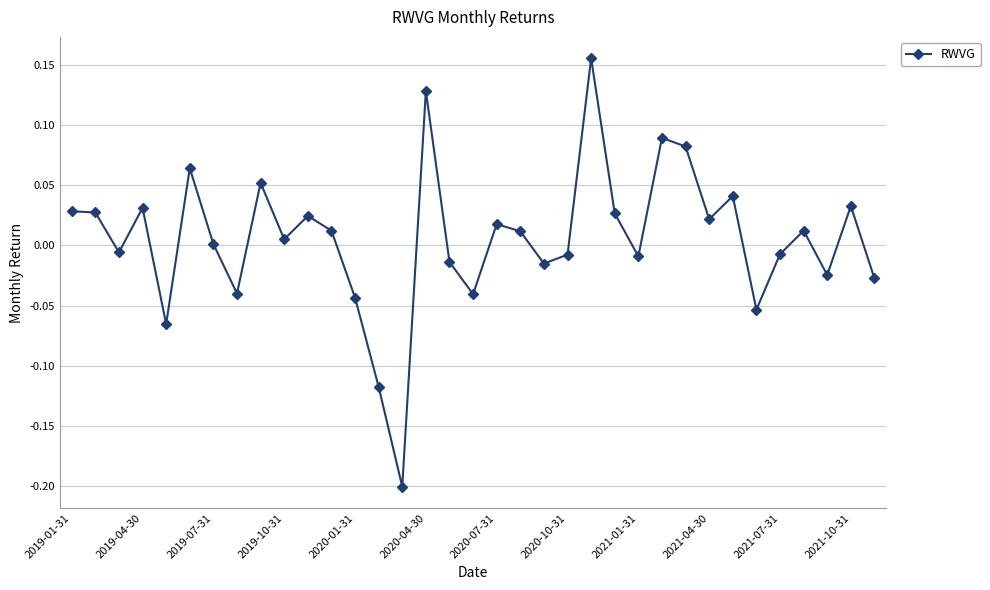

Count the number of data series in this chart.

1